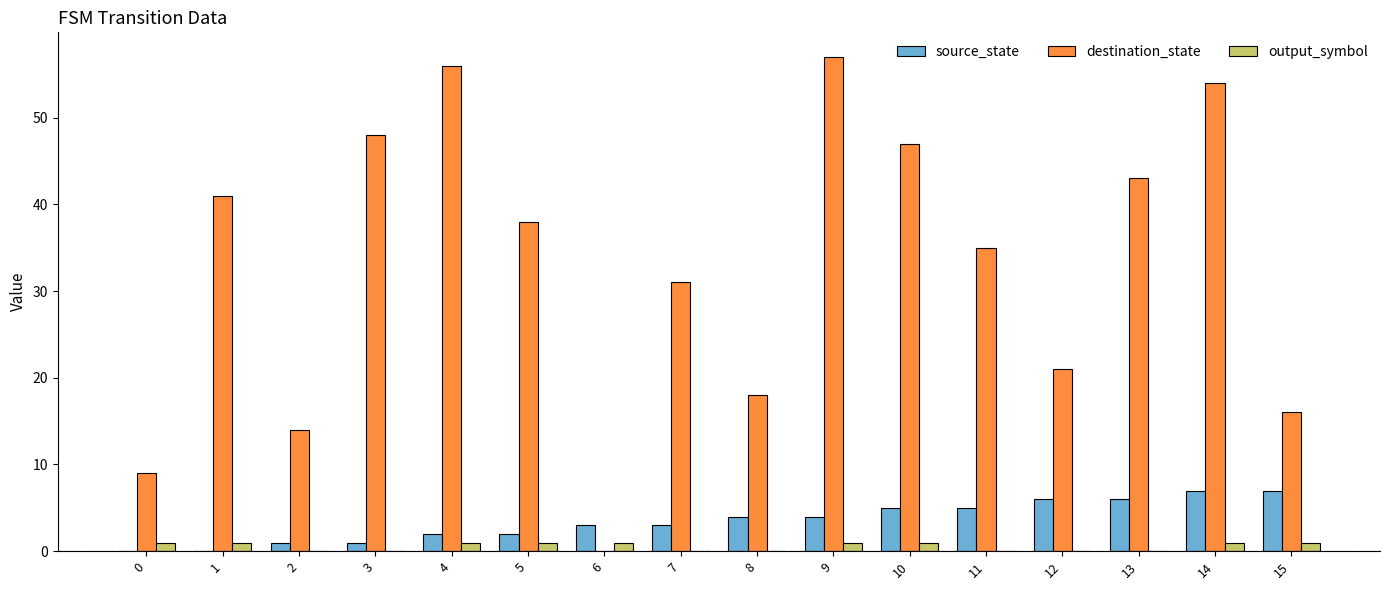

What value does the output_symbol series have at 6?

1